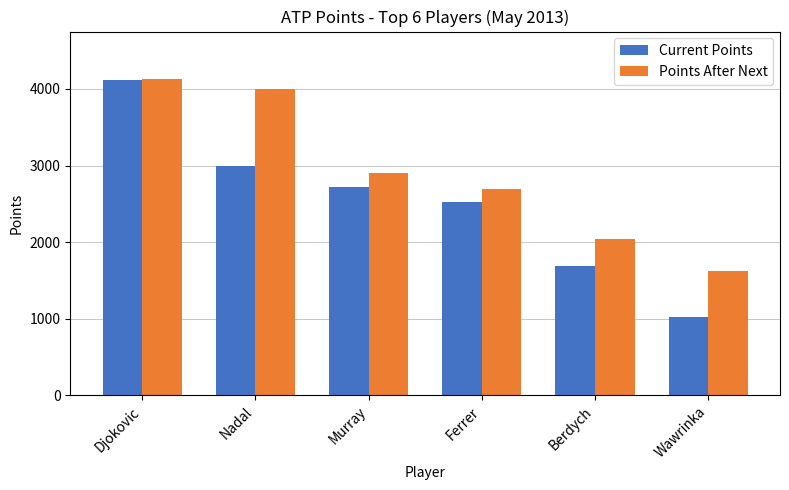

Which label corresponds to the largest value in the chart?

Djokovic